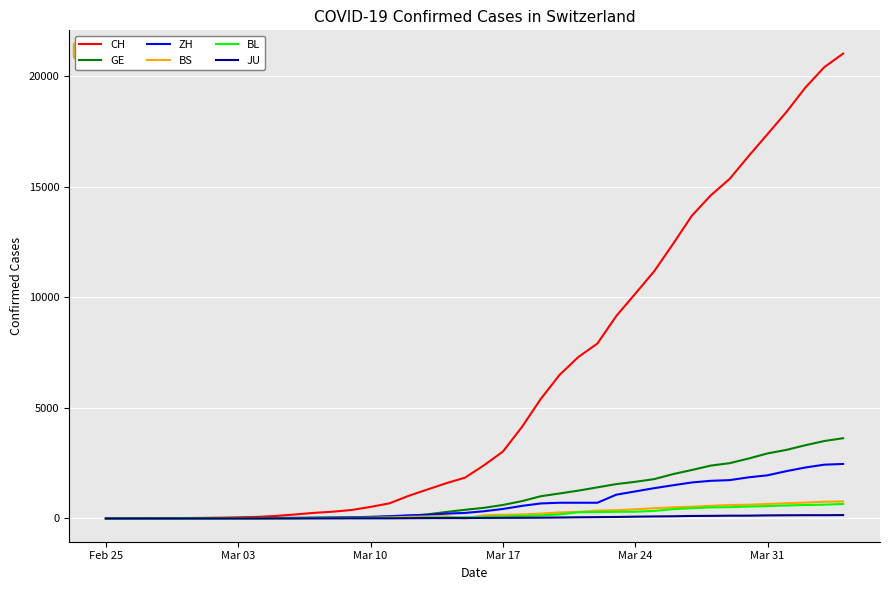

Which series has the widest spread of values?

CH